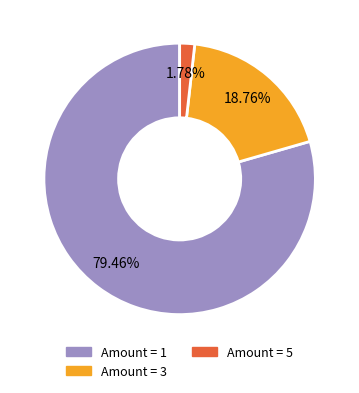

Does any single category account for the majority?

Yes